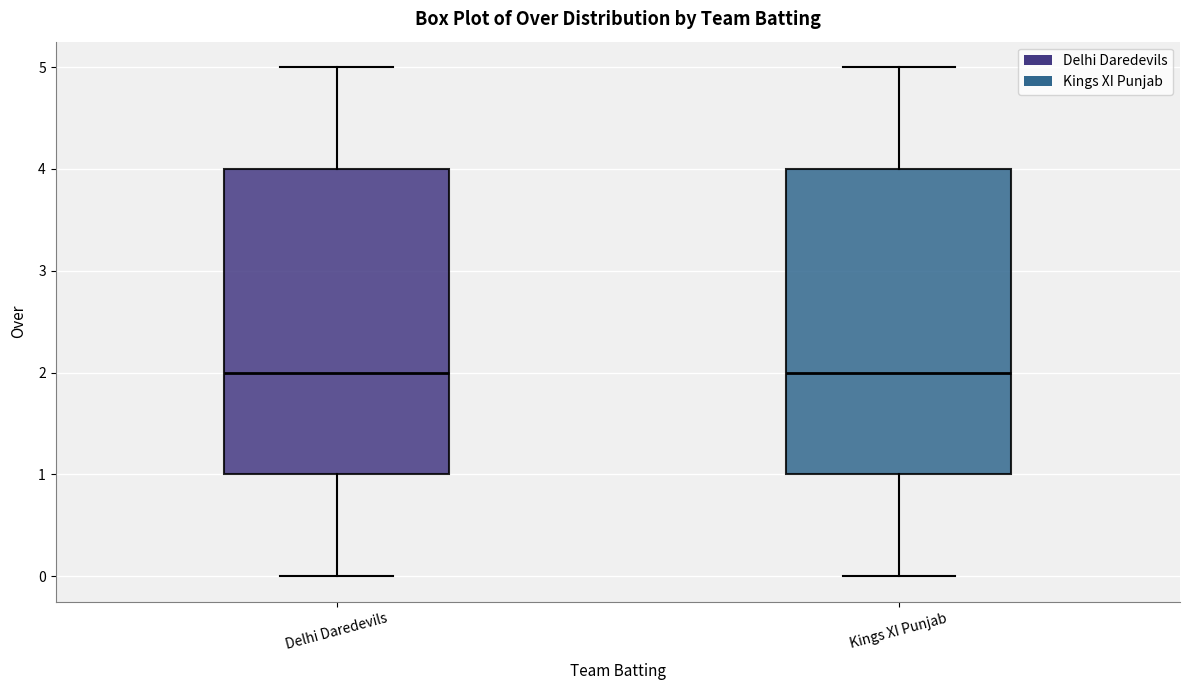

Where is the upper edge of the box for Delhi Daredevils on the y-axis? The values are not printed on the chart, so give them approximately, as read against the axis.

4